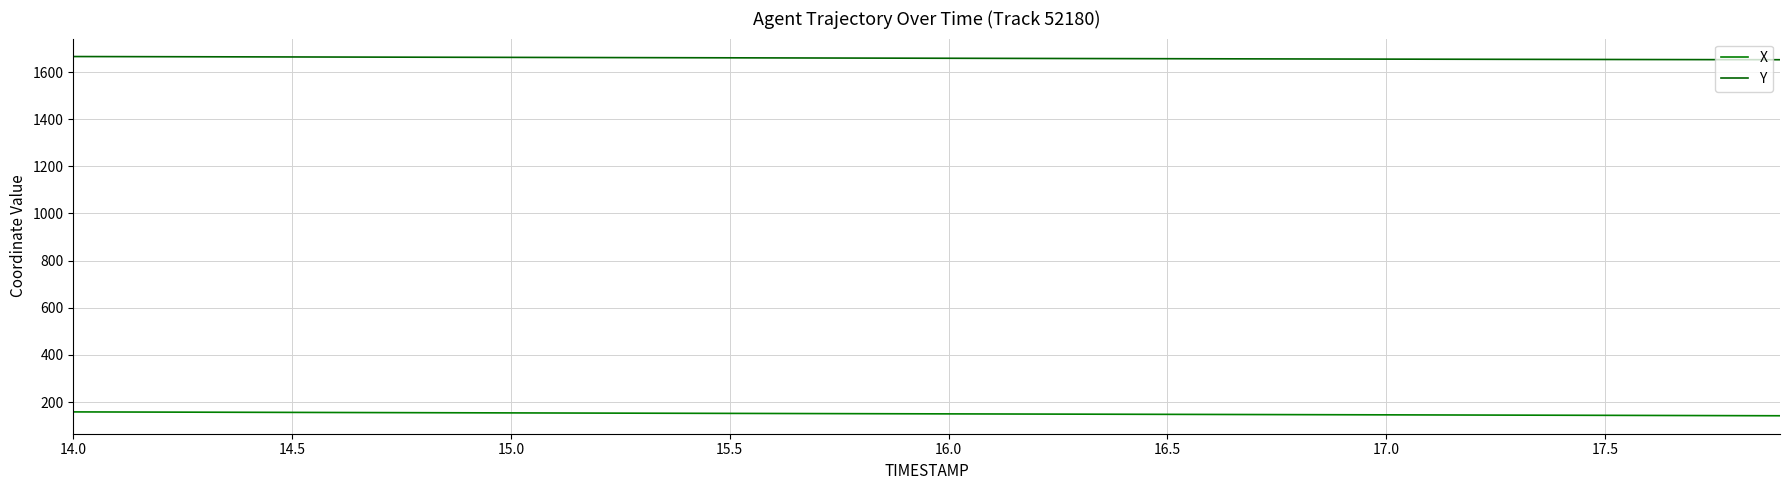

List the series in order of their peak value, lowest first.

X, Y